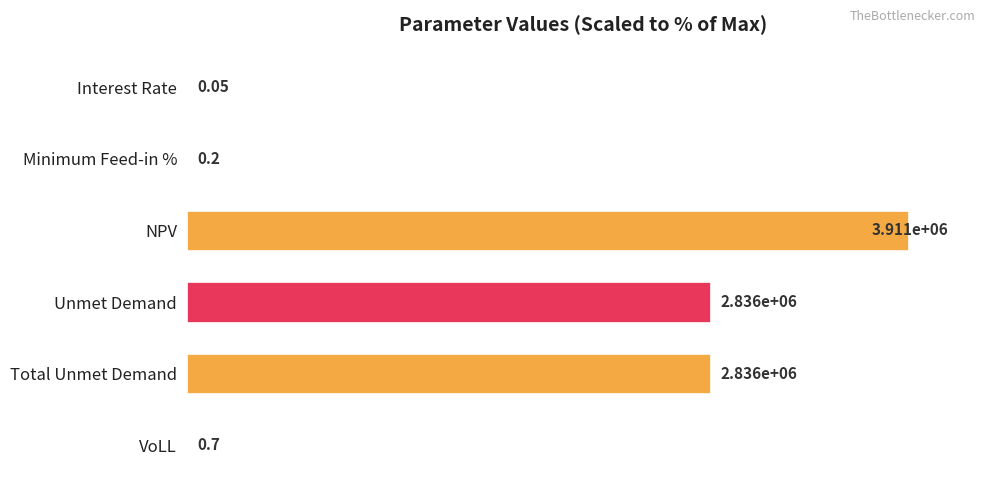

What is the difference between the maximum and second lowest values?

100.0